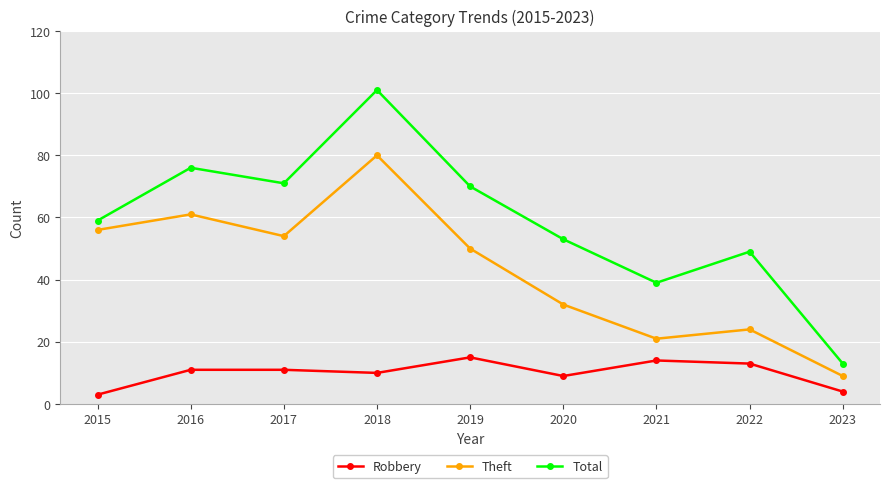

The Robbery series shows 6 at 2016. True or false?

False